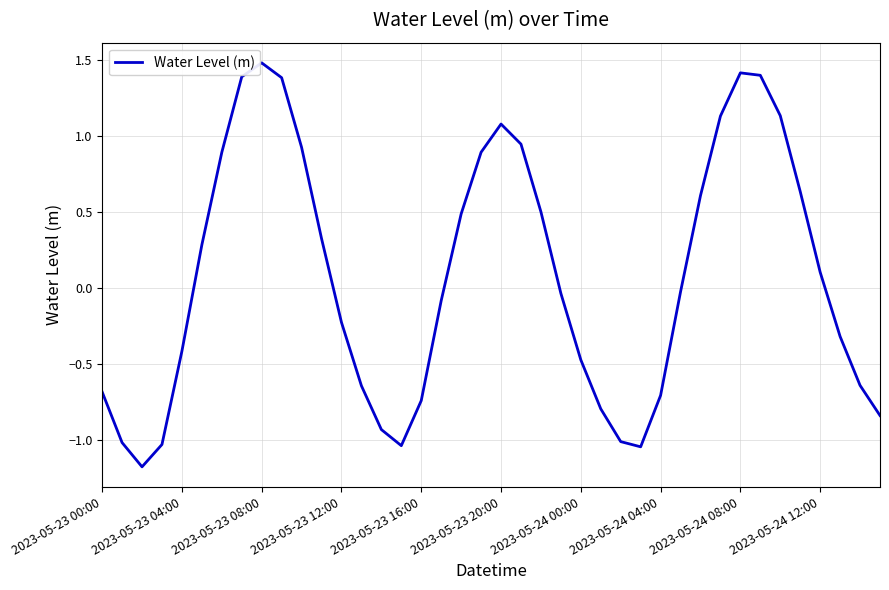

What is the difference between the maximum and minimum values?

2.7